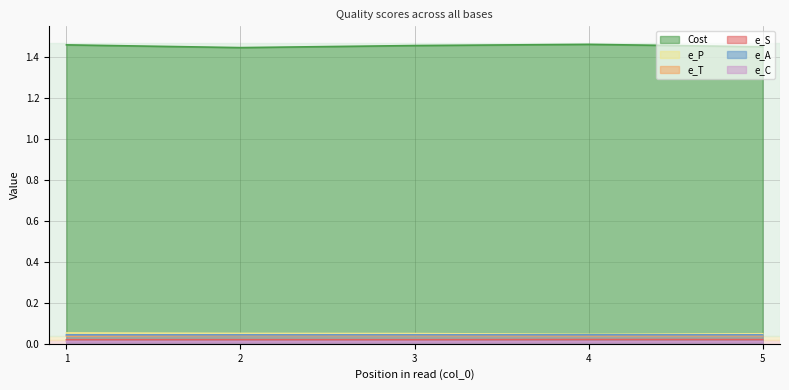

Reading left to right, what are all the values shown in this chart?

Cost: 1.5	1.4	1.5	1.5	1.5
e_P: 0.1	0.1	0.0	0.0	0.0
e_T: 0.0	0.0	0.0	0.0	0.0
e_S: 0.0	0.0	0.0	0.0	0.0
e_A: 0.0	0.0	0.0	0.0	0.0
e_C: 0.0	0.0	0.0	0.0	0.0